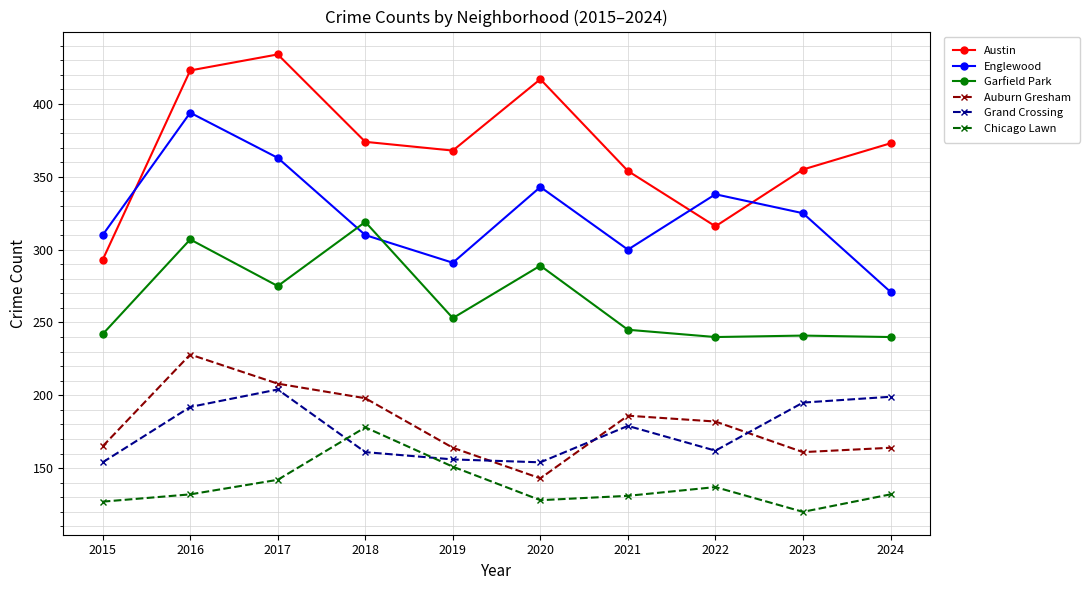

True or false: Grand Crossing and Englewood cross at least once.

False